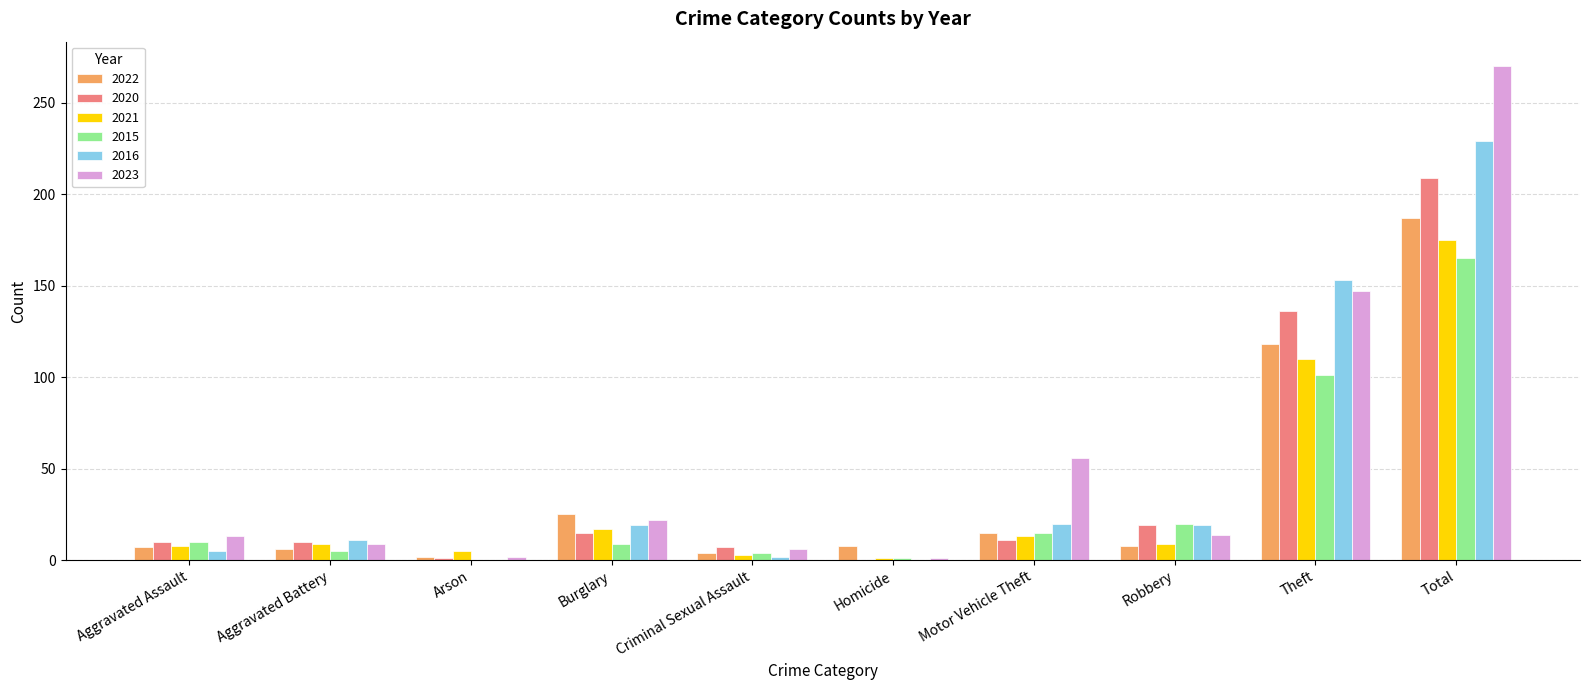

Between Arson and Theft, which series saw the biggest shift?

2016